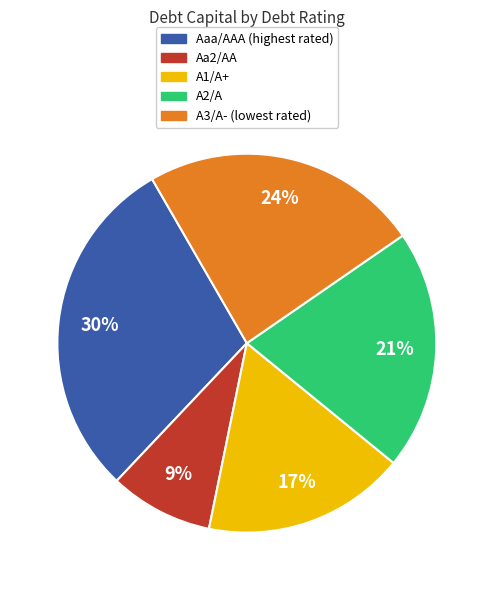

To the nearest percent, what percentage of the pie is A1/A+?

17%